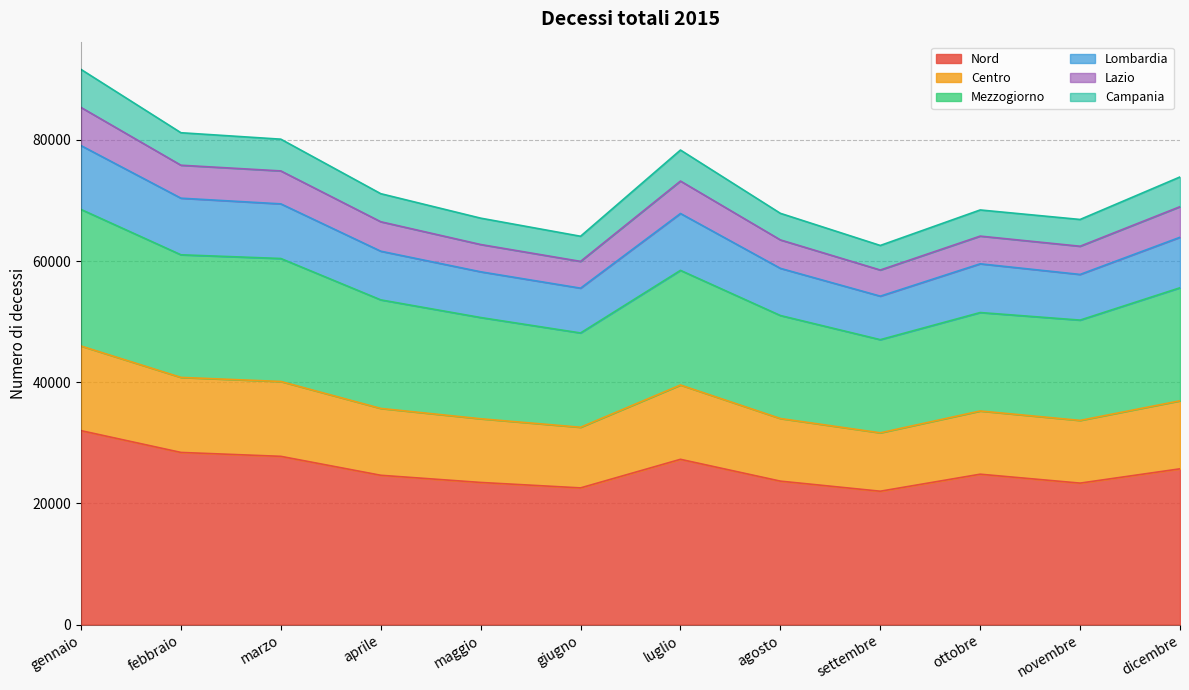

The value of Nord at agosto is 23675. True or false?

True